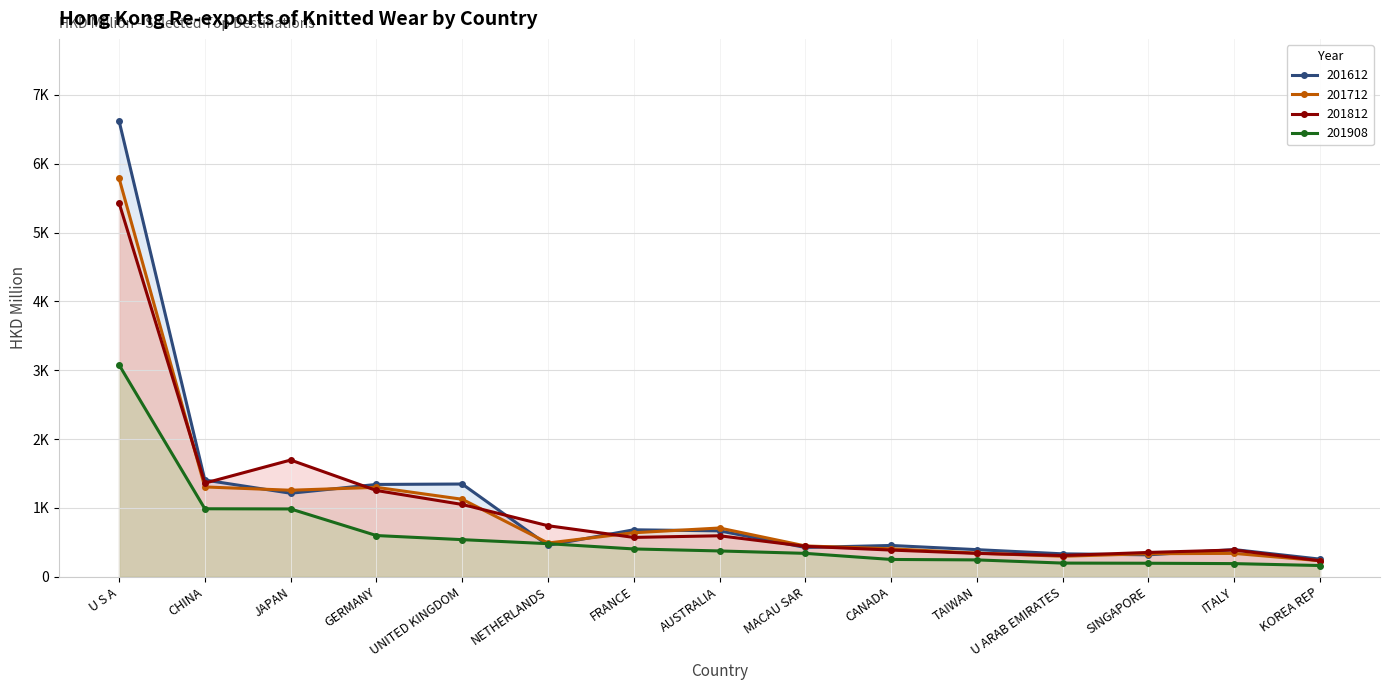

True or false: 201908 has more than 1 interior local peaks.

False